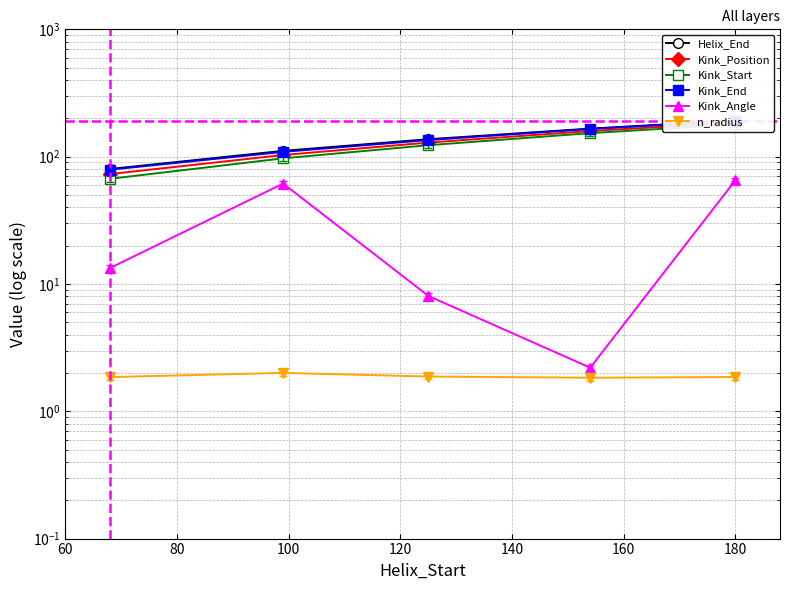

At how many categories does at least one series exceed 152?

2